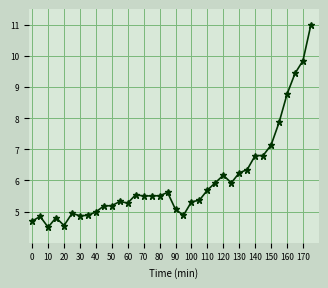

What is the difference between the maximum and second lowest values?

6.4